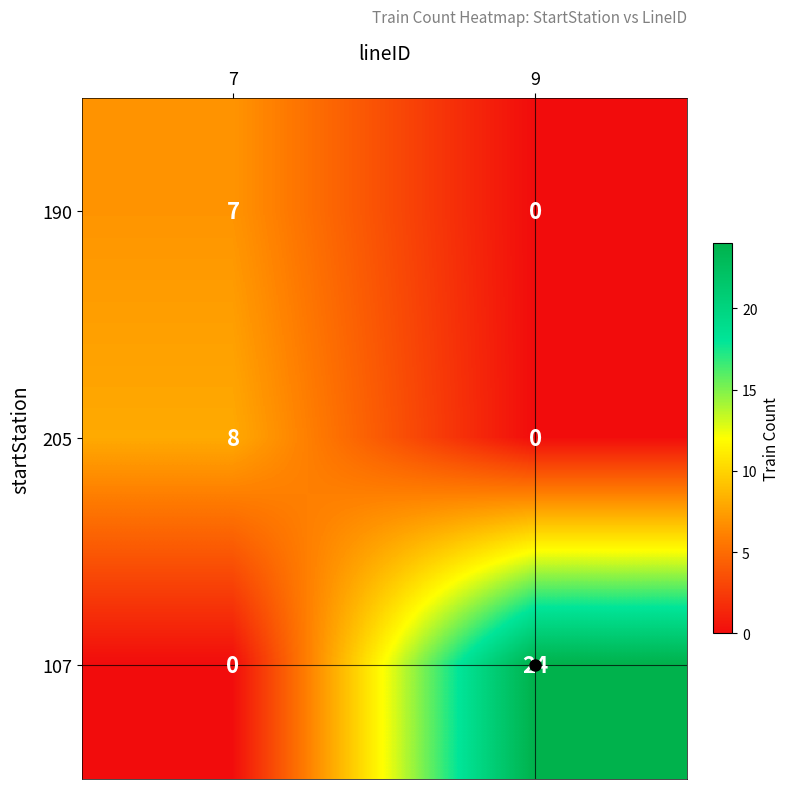

What is the total value across all series at 7?

15